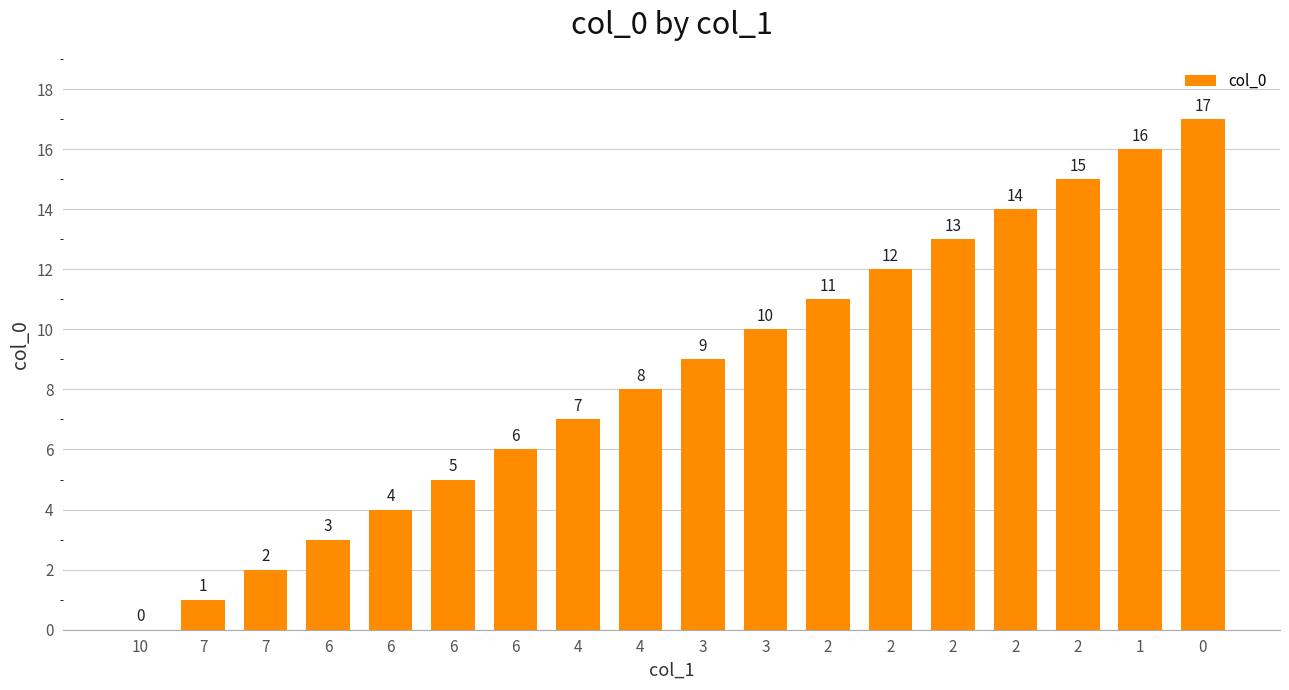

Are the bars horizontal?

No